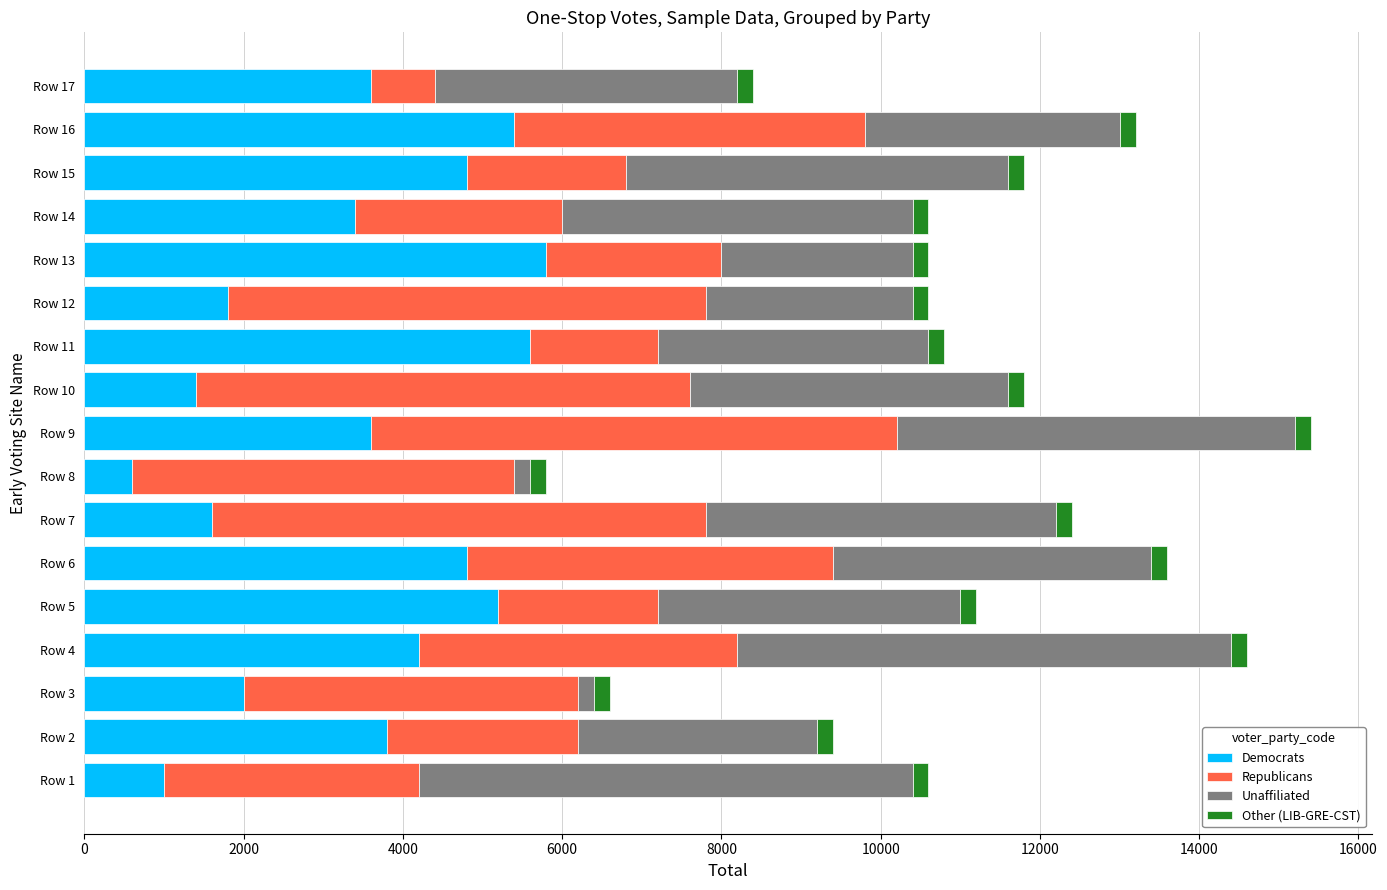

What is the minimum value for Democrats?

600